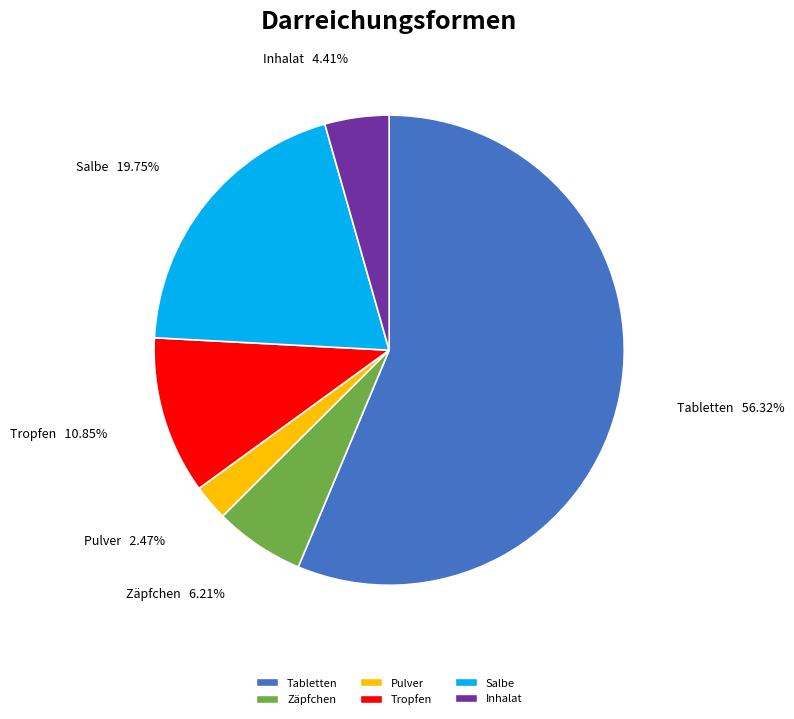

Does any single category account for the majority?

Yes